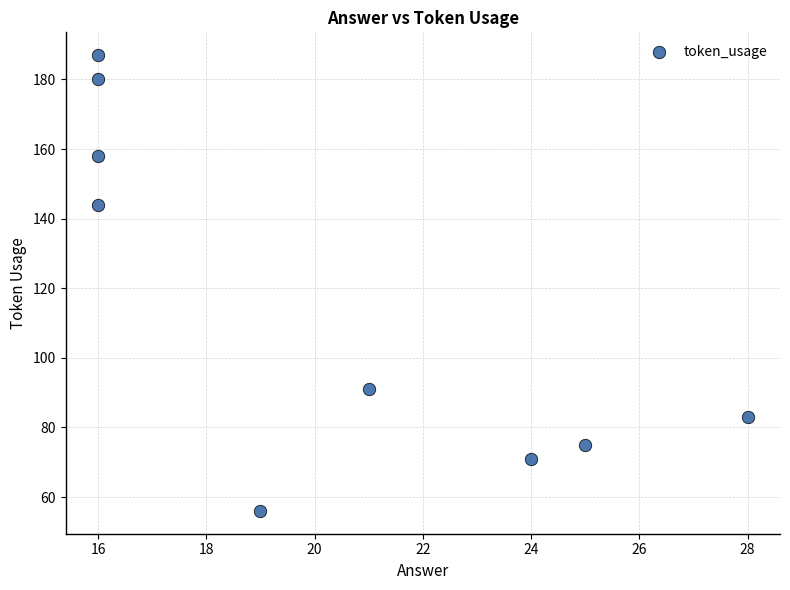

What is the range of X values (max minus min)?

12